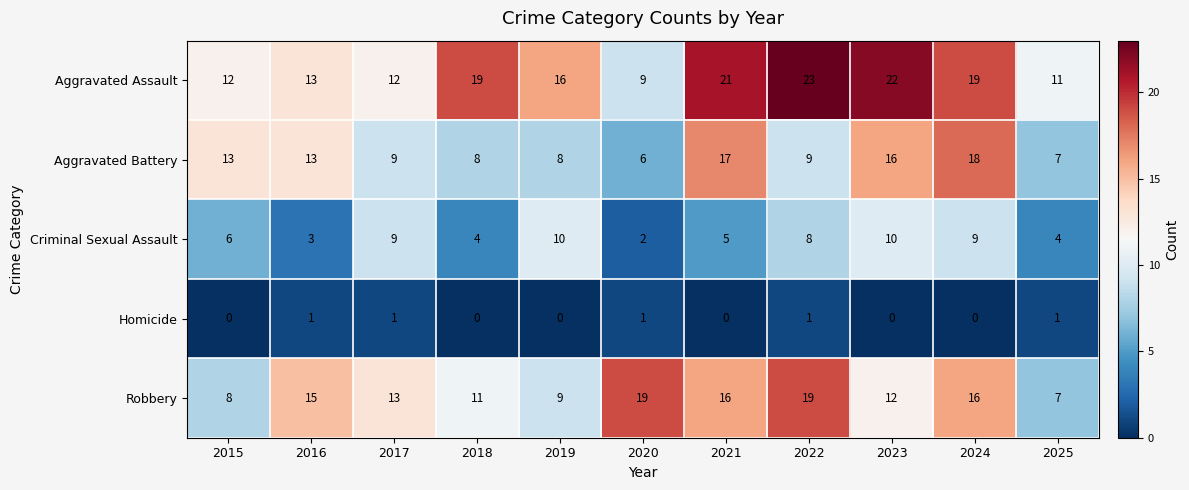

At which category does the chart reach its peak across all series?

2022